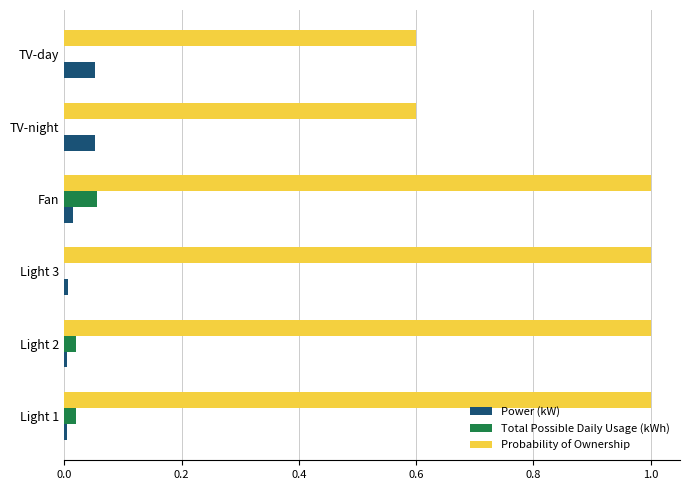

Which category has the highest value in the Total Possible Daily Usage (kWh) series?

Fan